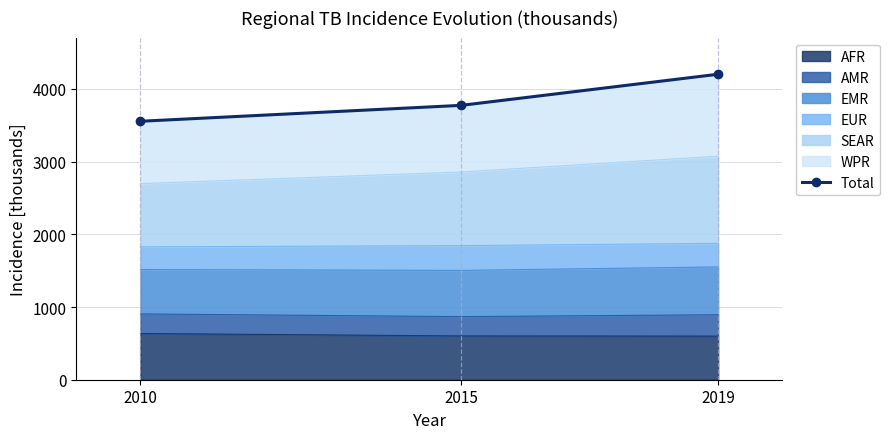

True or false: the data shows 3556 at 2010.

True